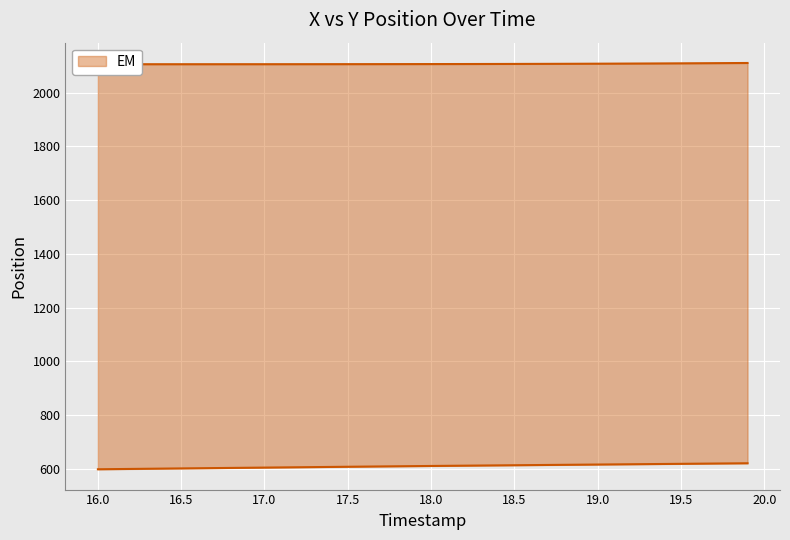

What is the minimum value shown in the chart?

598.9